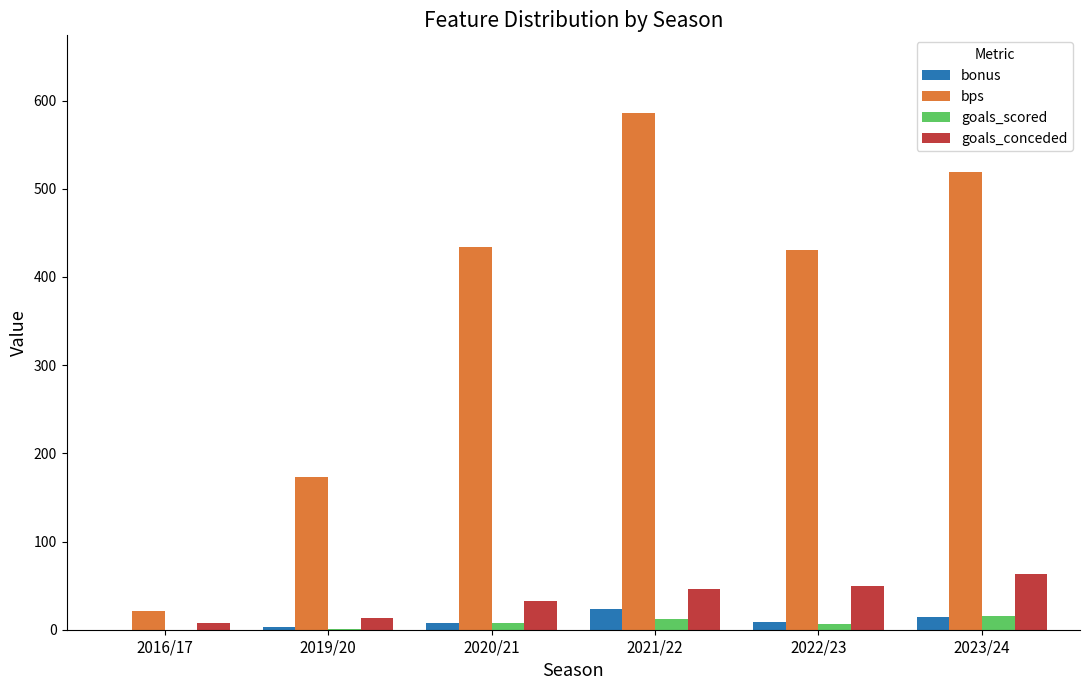

Which series changed the most between 2020/21 and 2023/24?

bps